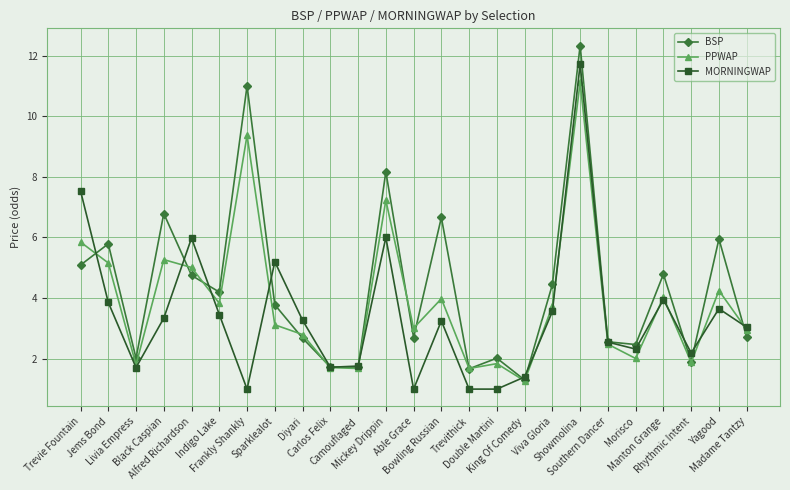

What position from the right is Trevithick?

11